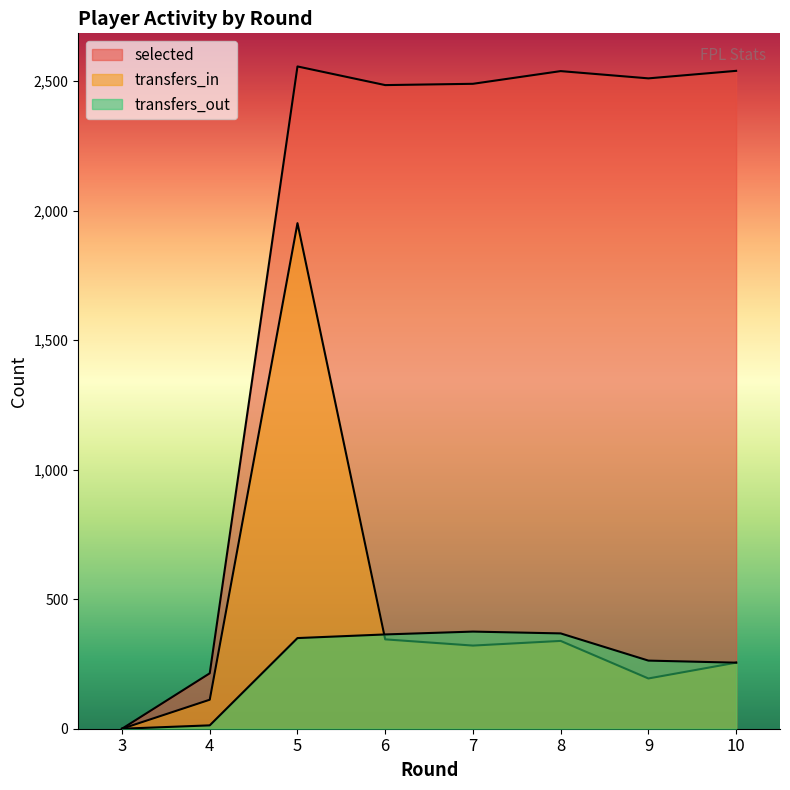

True or false: transfers_in has a value of 345 at 6.

True